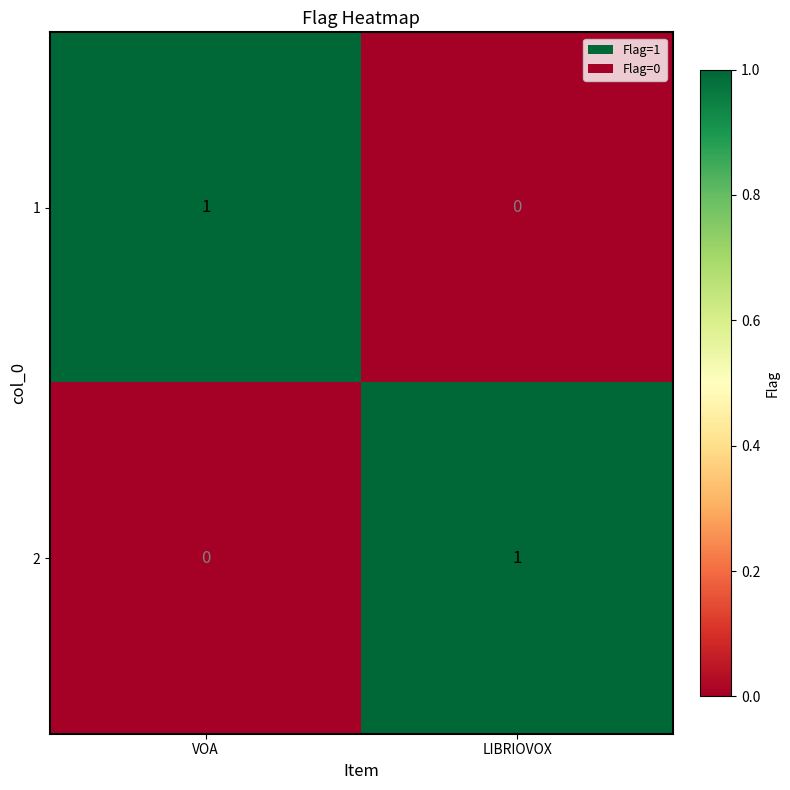

At which label does 1 reach its minimum?

LIBRIOVOX